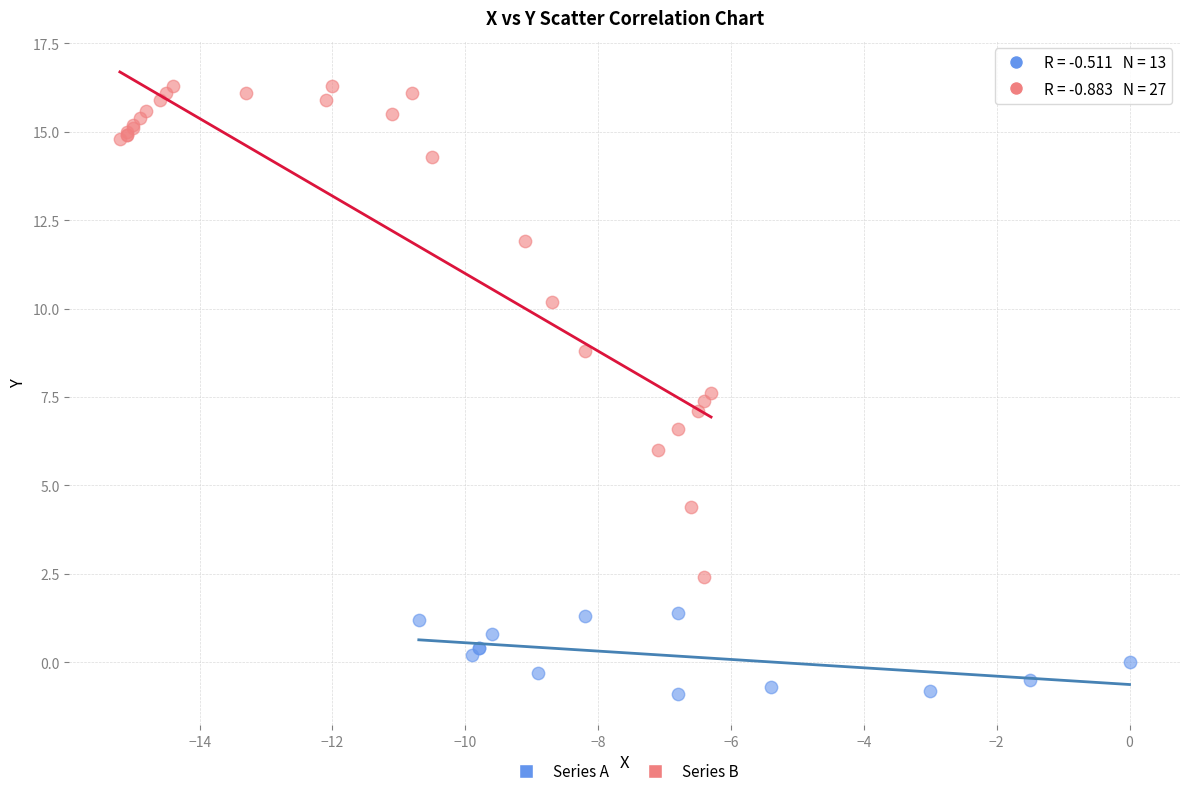

Which series has the widest spread of Y values?

Series B